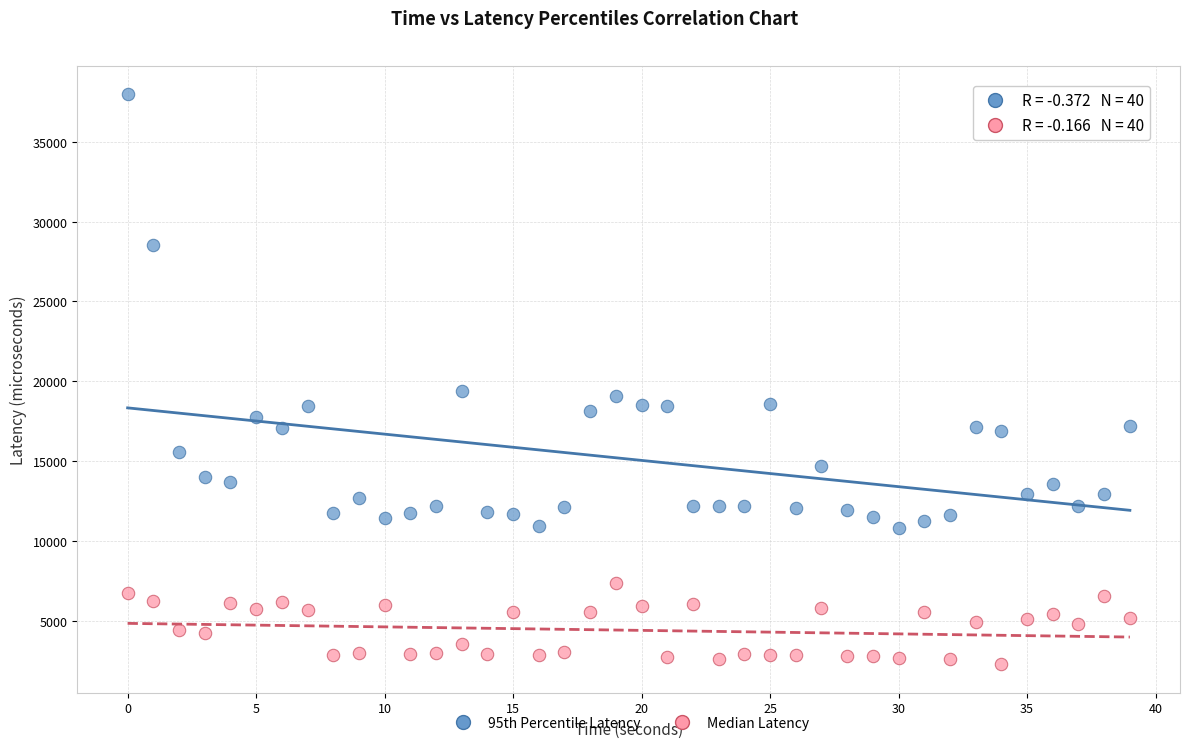

Count the number of points in this scatter plot.

80